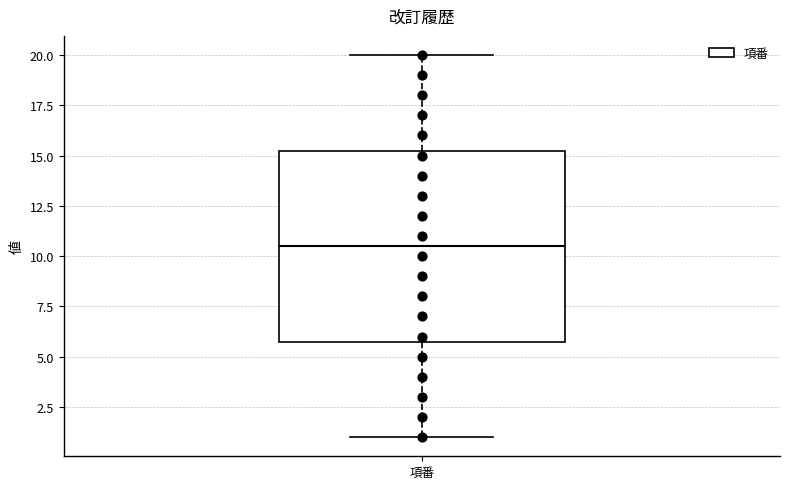

Transcribe this box plot: give where the median line is, the range the box spans, and where the two whiskers end, as read against the y-axis. The values are not printed on the chart, so give them approximately, as read against the axis.

median 10.5, box 6.0 to 15.5, whiskers 1.0 to 20.0